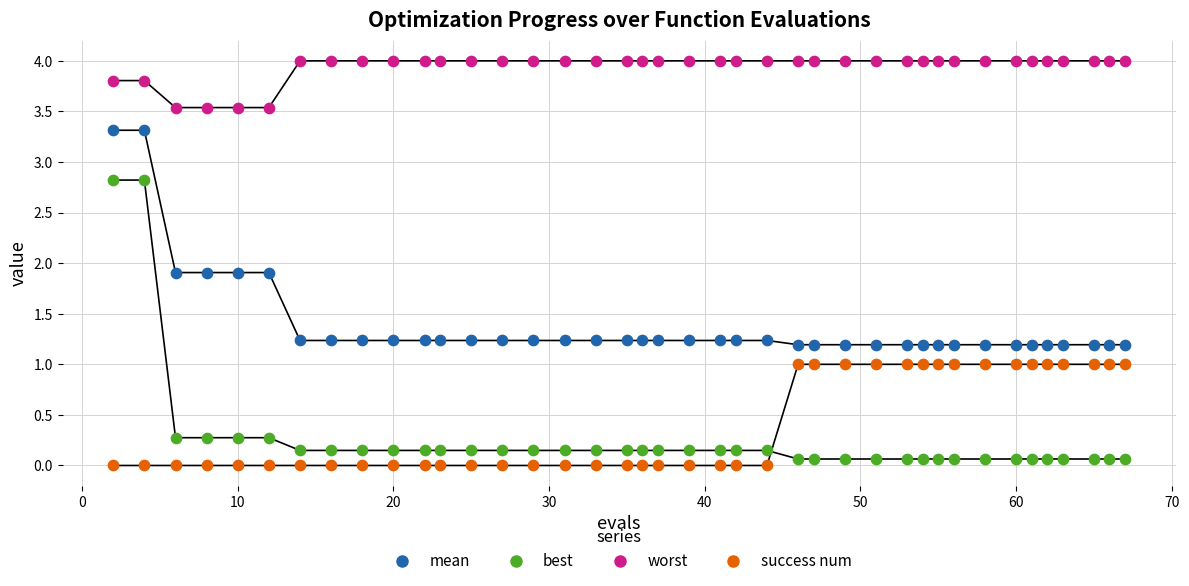

What is the X range (max minus min) for the scatter plot?

65.0